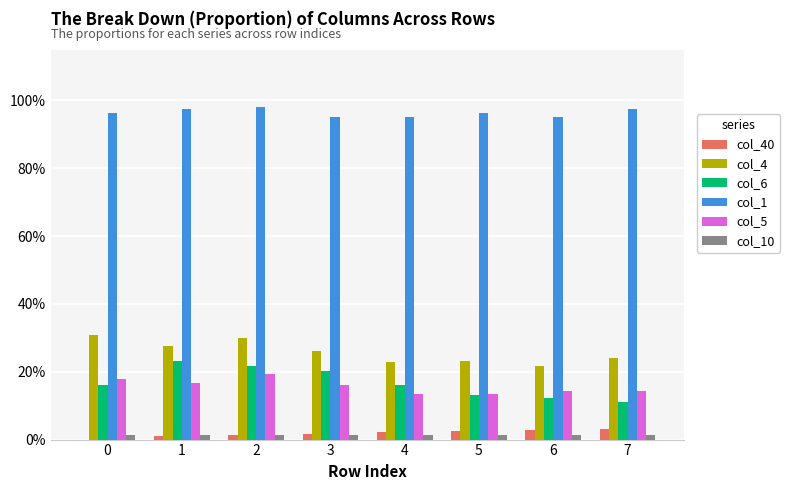

Does the chart contain stacked bars?

No